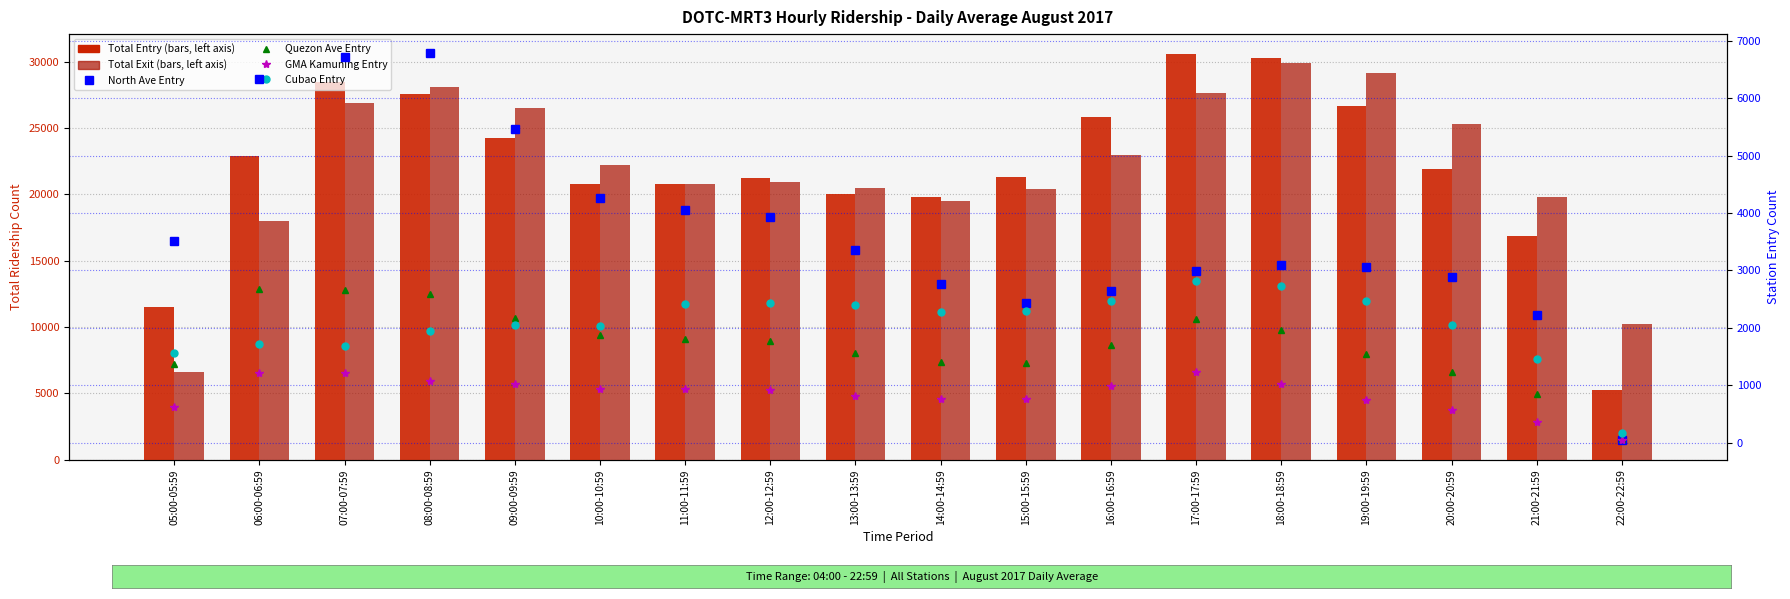

Reading left to right, extract all data points from this chart.

Total Entry: 05:00-05:59=11487.0	06:00-06:59=22904.7	07:00-07:59=28441.5	08:00-08:59=27547.6	09:00-09:59=24251.1	10:00-10:59=20773.5	11:00-11:59=20772.3	12:00-12:59=21248.6	13:00-13:59=20021.0	14:00-14:59=19832.6	15:00-15:59=21305.7	16:00-16:59=25811.8	17:00-17:59=30549.6	18:00-18:59=30274.0	19:00-19:59=26630.3	20:00-20:59=21919.1	21:00-21:59=16843.9	22:00-22:59=5256.5
Total Exit: 05:00-05:59=6633.2	06:00-06:59=17961.1	07:00-07:59=26885.3	08:00-08:59=28104.6	09:00-09:59=26473.4	10:00-10:59=22179.3	11:00-11:59=20775.1	12:00-12:59=20909.7	13:00-13:59=20502.8	14:00-14:59=19493.8	15:00-15:59=20405.1	16:00-16:59=22958.7	17:00-17:59=27620.5	18:00-18:59=29900.3	19:00-19:59=29147.5	20:00-20:59=25315.8	21:00-21:59=19810.1	22:00-22:59=10191.9
North Ave Entry: 05:00-05:59=3507.3	06:00-06:59=6341.4	07:00-07:59=6718.6	08:00-08:59=6784.9	09:00-09:59=5465.2	10:00-10:59=4272.9	11:00-11:59=4063.3	12:00-12:59=3940.5	13:00-13:59=3358.8	14:00-14:59=2766.0	15:00-15:59=2437.3	16:00-16:59=2649.2	17:00-17:59=2984.7	18:00-18:59=3097.2	19:00-19:59=3067.0	20:00-20:59=2892.7	21:00-21:59=2231.8	22:00-22:59=37.6
Quezon Ave Entry: 05:00-05:59=1362.7	06:00-06:59=2684.9	07:00-07:59=2661.1	08:00-08:59=2582.9	09:00-09:59=2164.1	10:00-10:59=1876.7	11:00-11:59=1806.2	12:00-12:59=1774.9	13:00-13:59=1565.8	14:00-14:59=1401.2	15:00-15:59=1383.8	16:00-16:59=1694.7	17:00-17:59=2152.2	18:00-18:59=1964.5	19:00-19:59=1542.5	20:00-20:59=1228.5	21:00-21:59=844.2	22:00-22:59=57.8
GMA Kamuning Entry: 05:00-05:59=626.6	06:00-06:59=1205.9	07:00-07:59=1209.0	08:00-08:59=1068.7	09:00-09:59=1020.7	10:00-10:59=938.7	11:00-11:59=925.4	12:00-12:59=911.8	13:00-13:59=809.4	14:00-14:59=765.8	15:00-15:59=756.5	16:00-16:59=988.8	17:00-17:59=1231.3	18:00-18:59=1017.7	19:00-19:59=744.7	20:00-20:59=565.5	21:00-21:59=360.8	22:00-22:59=41.5
Cubao Entry: 05:00-05:59=1553.2	06:00-06:59=1720.0	07:00-07:59=1688.5	08:00-08:59=1939.2	09:00-09:59=2056.0	10:00-10:59=2028.1	11:00-11:59=2408.3	12:00-12:59=2440.7	13:00-13:59=2398.7	14:00-14:59=2283.3	15:00-15:59=2301.3	16:00-16:59=2471.3	17:00-17:59=2808.7	18:00-18:59=2725.2	19:00-19:59=2475.7	20:00-20:59=2046.8	21:00-21:59=1453.7	22:00-22:59=174.4